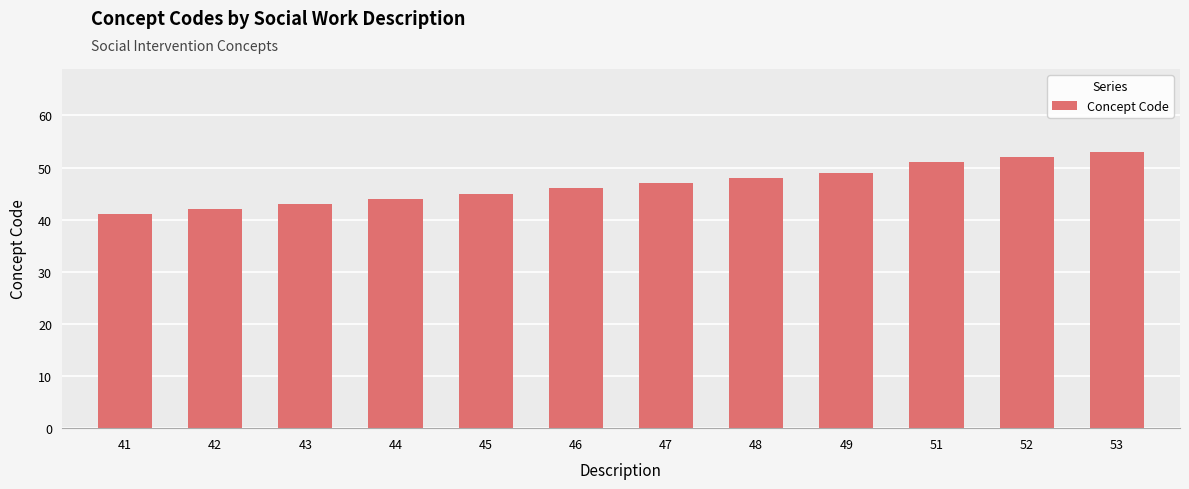

What is the sum of all values?

561